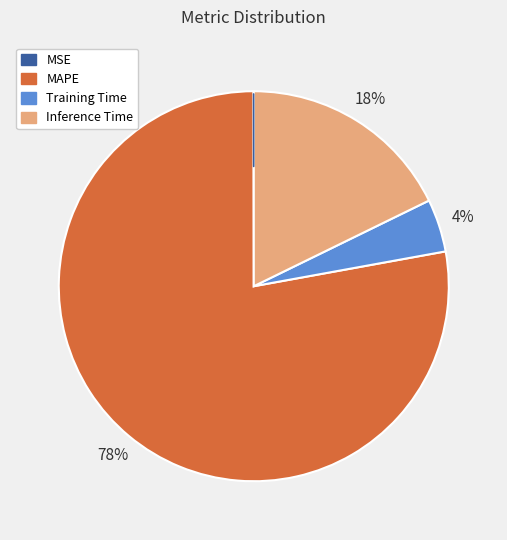

To the nearest percent, what percentage of the pie is Inference Time?

18%